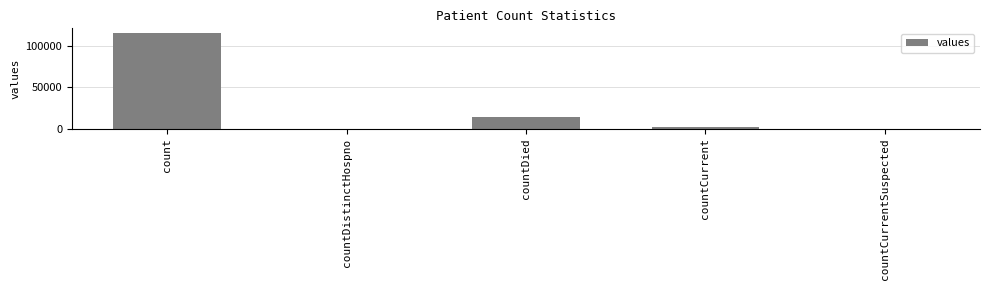

Reading left to right, extract all data points from this chart.

count=115379	countDistinctHospno=0	countDied=13343	countCurrent=1383	countCurrentSuspected=0